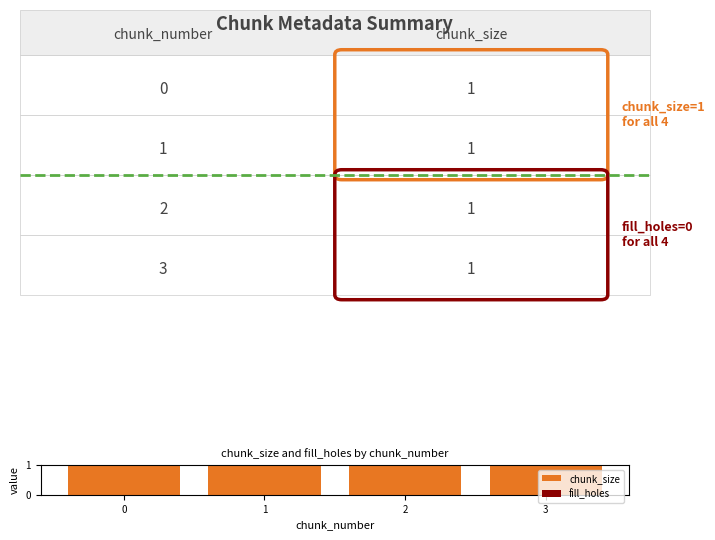

True or false: fill_holes has a value of 0 at 1.

True